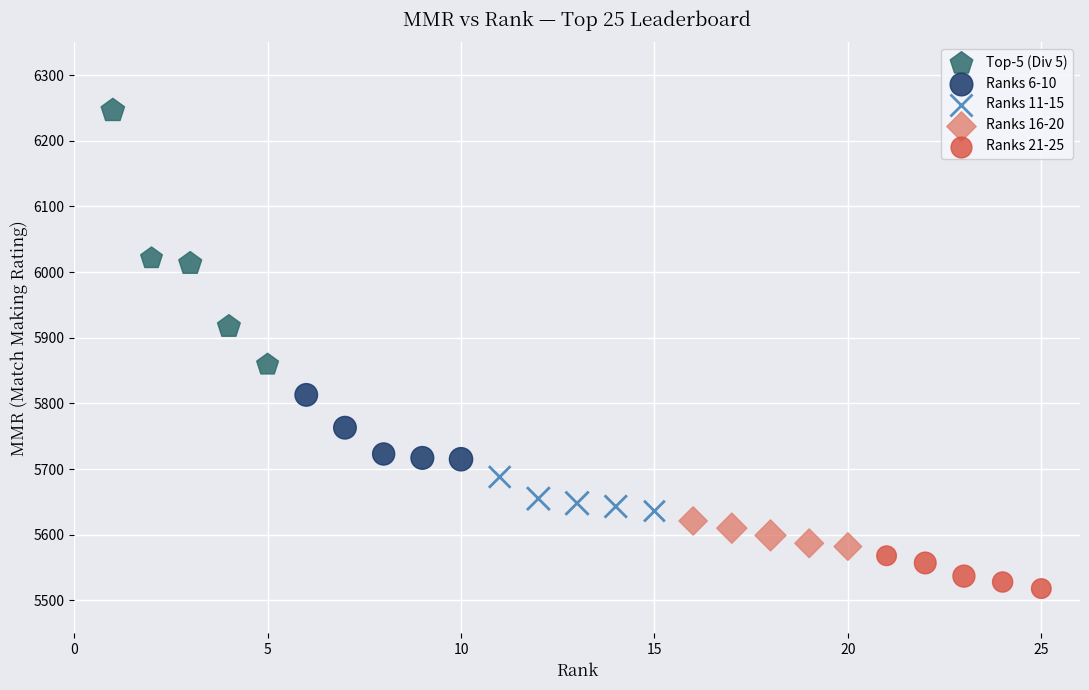

Which series contains the highest Y value?

Top-5 (Div 5)